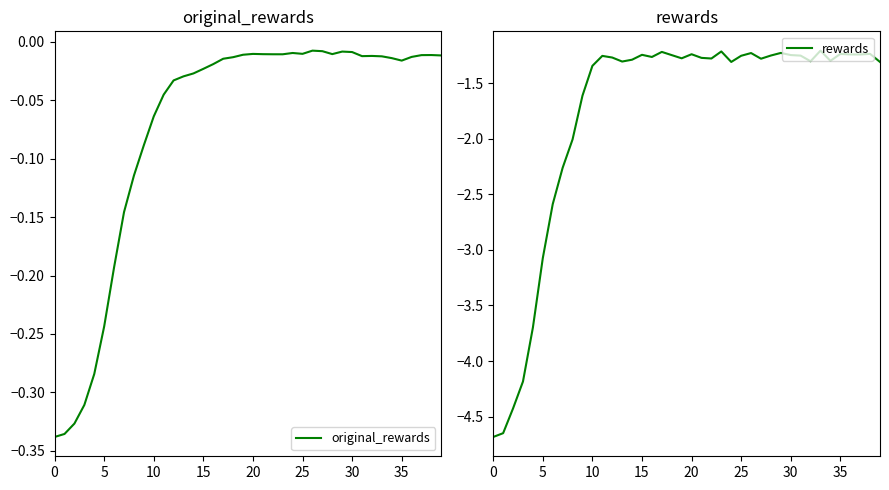

Is it true that rewards equals -1.1 at 5?

False